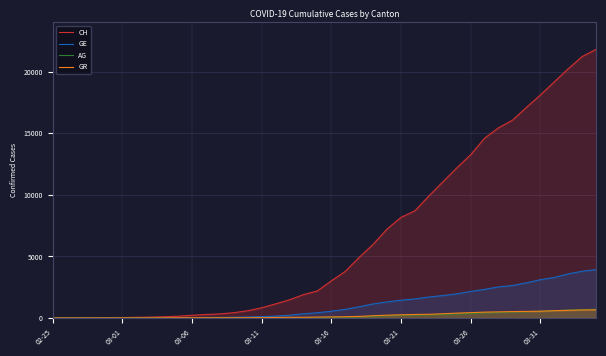

Is the value of GE at 38 greater than the value of GR at 36?

Yes